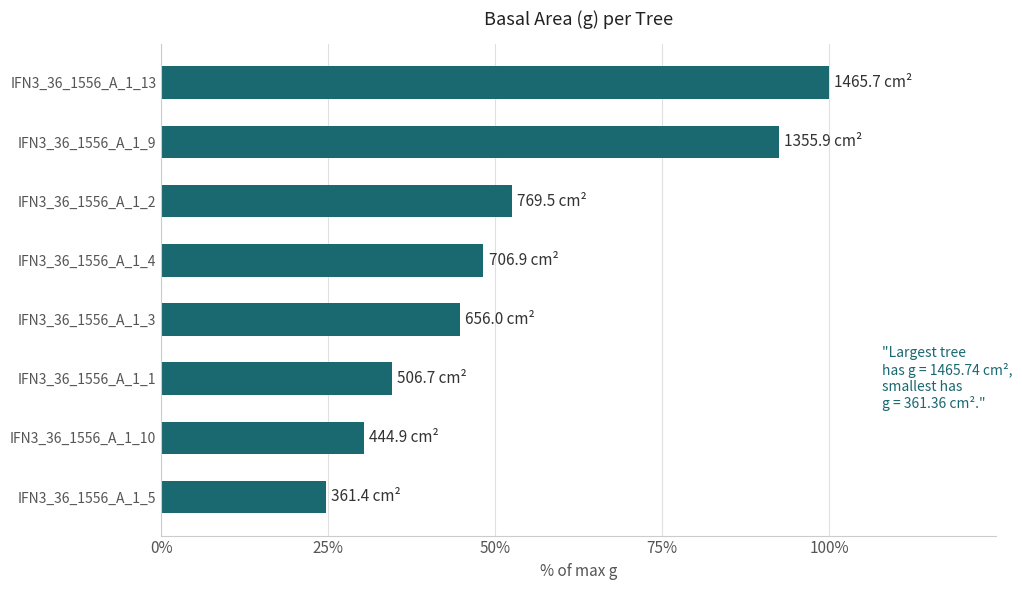

Count the number of data series in this chart.

1